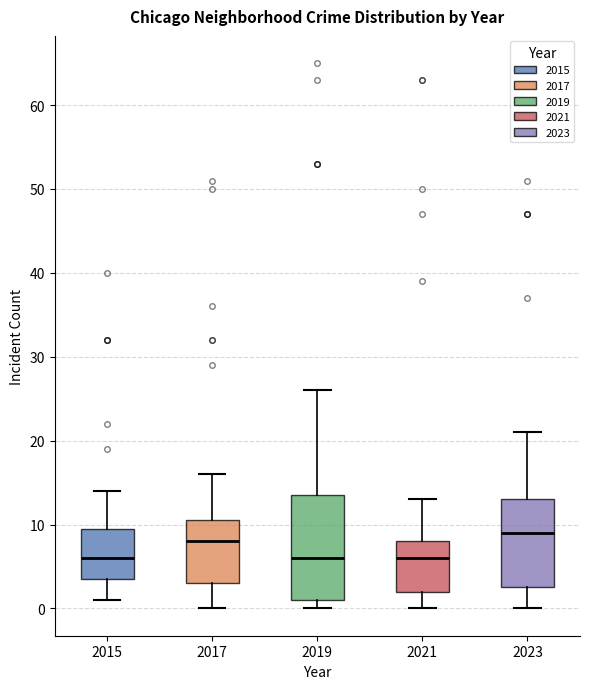

Reading left to right, transcribe this box plot: for each box, give where its median line is, the range the box spans, and where its two whiskers end, as read against the y-axis. The values are not printed on the chart, so give them approximately, as read against the axis.

2015: median 6, box 4 to 10, whiskers 1 to 14
2017: median 8, box 3 to 11, whiskers 0 to 16
2019: median 6, box 1 to 14, whiskers 0 to 26
2021: median 6, box 2 to 8, whiskers 0 to 13
2023: median 9, box 3 to 13, whiskers 0 to 21